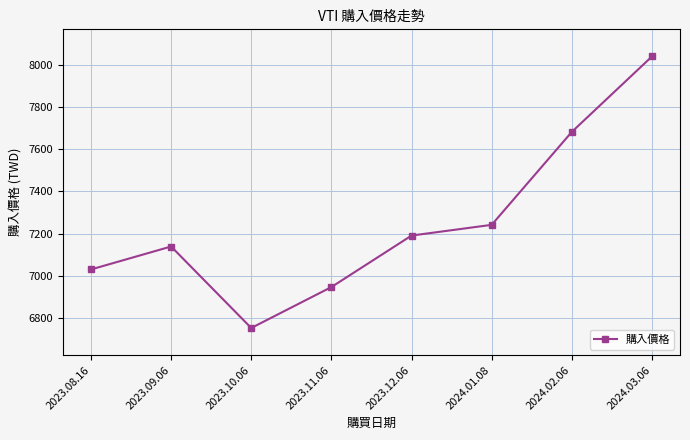

What is the maximum value shown in the chart?

8038.5